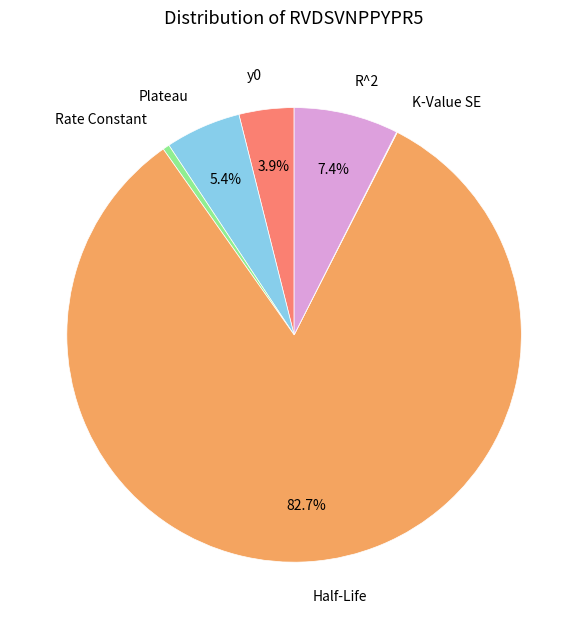

Approximately how many times larger is the value at R^2 compared to Half-Life?

0.1